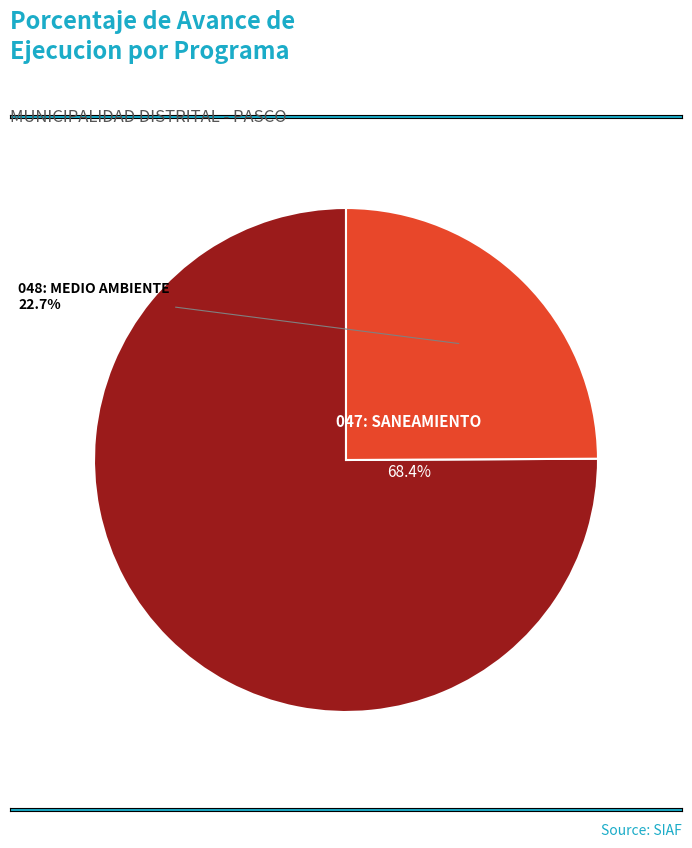

Which slice is the largest?

047: SANEAMIENTO